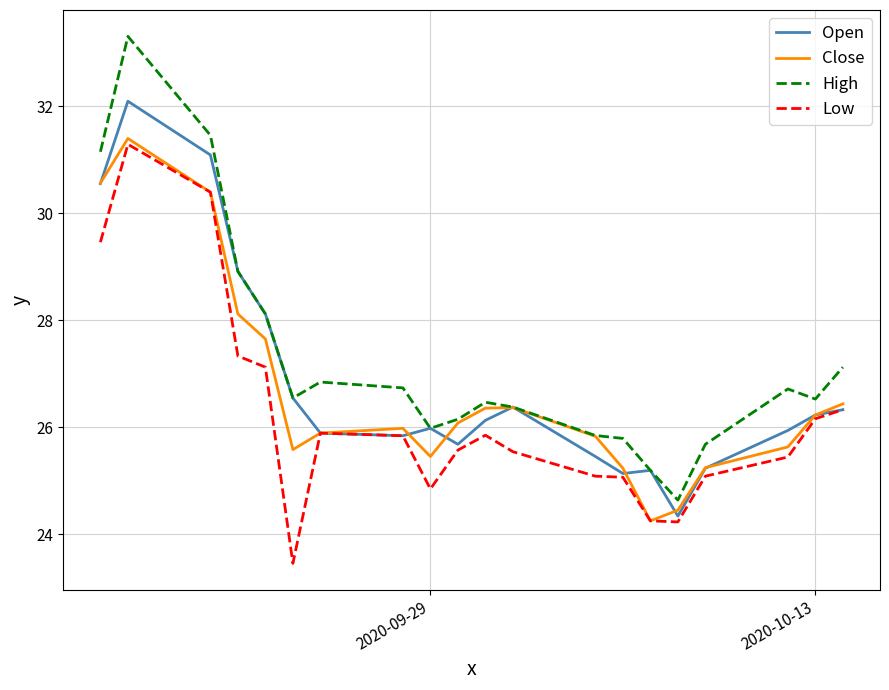

Which series has the widest spread of values?

High